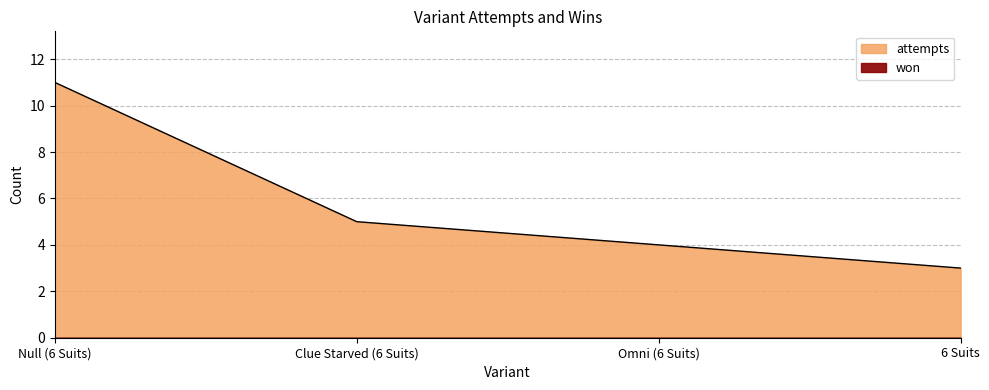

What is the change in value from Clue Starved (6 Suits) to Omni (6 Suits)?

-1